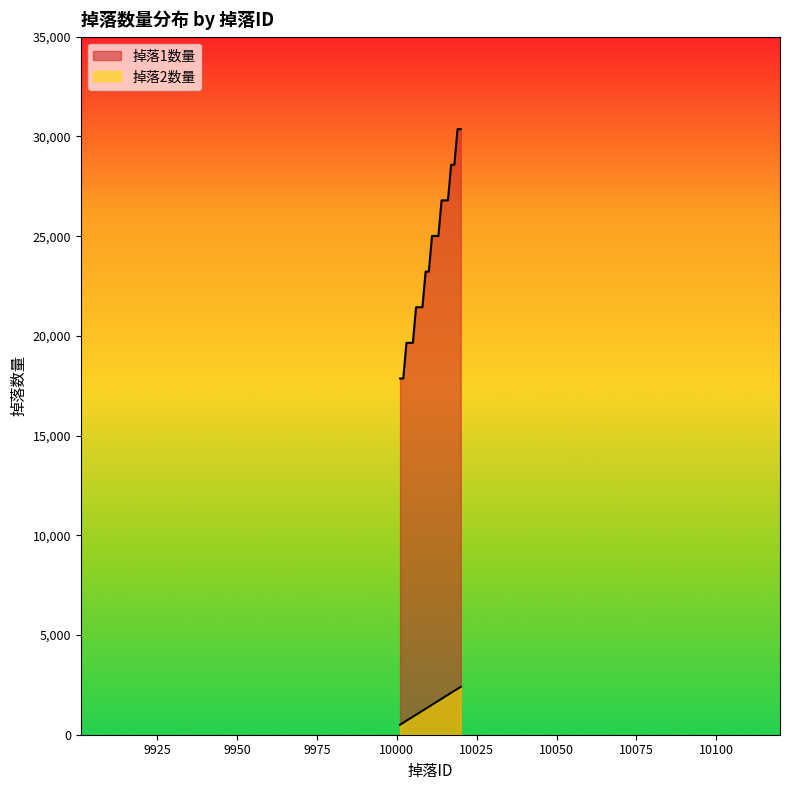

What are all the series names shown in the legend?

掉落1数量, 掉落2数量